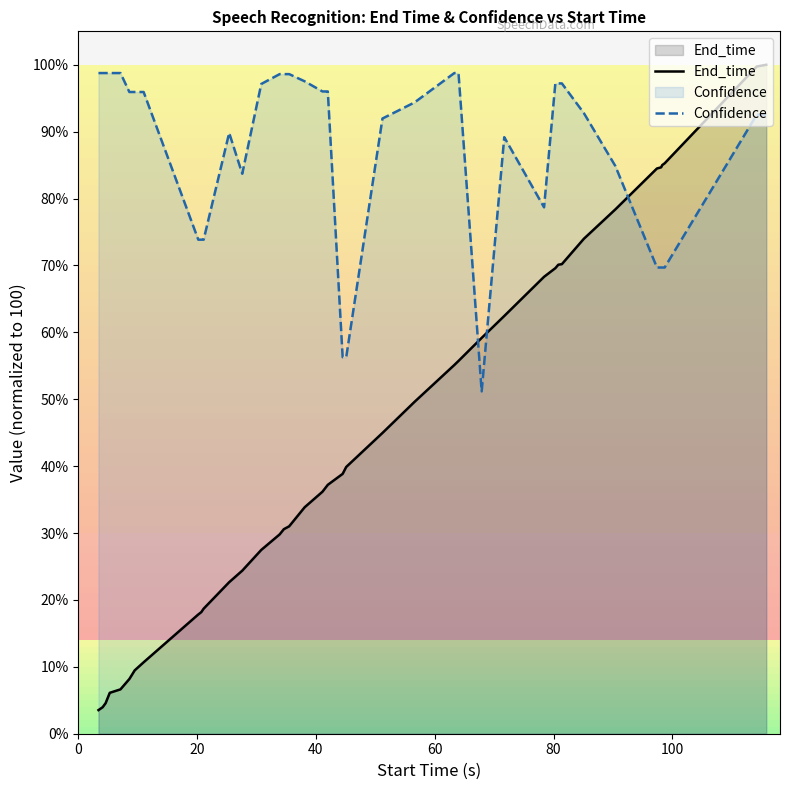

Which series has the largest range (max minus min)?

End_time